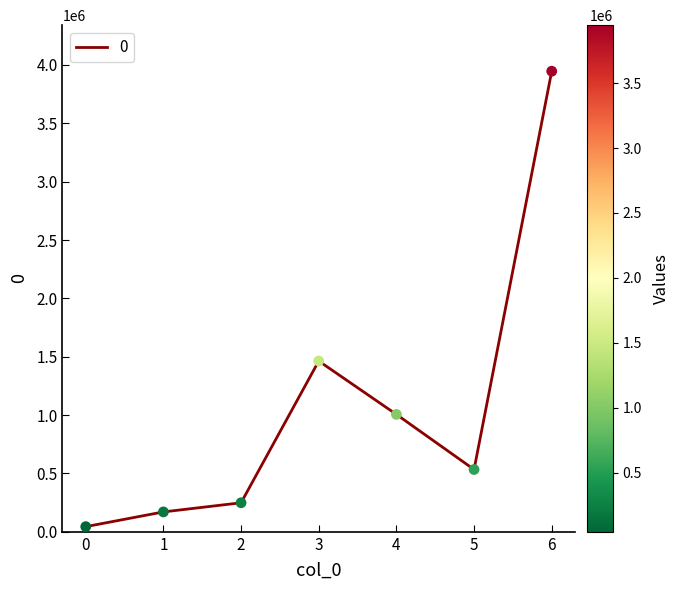

Which has a higher value, 6 or 2?

6